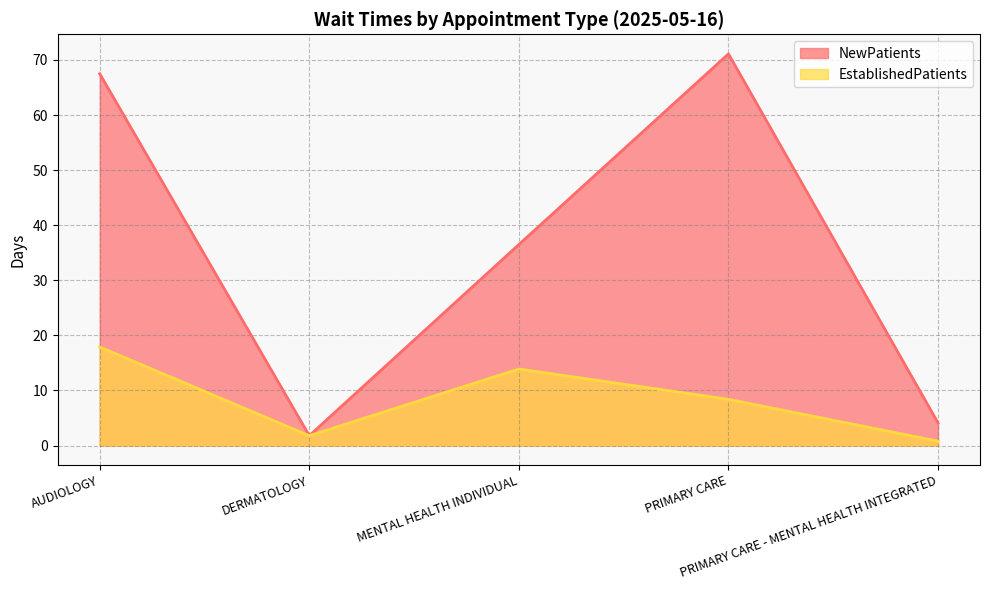

At which label does EstablishedPatients first exceed 8?

AUDIOLOGY